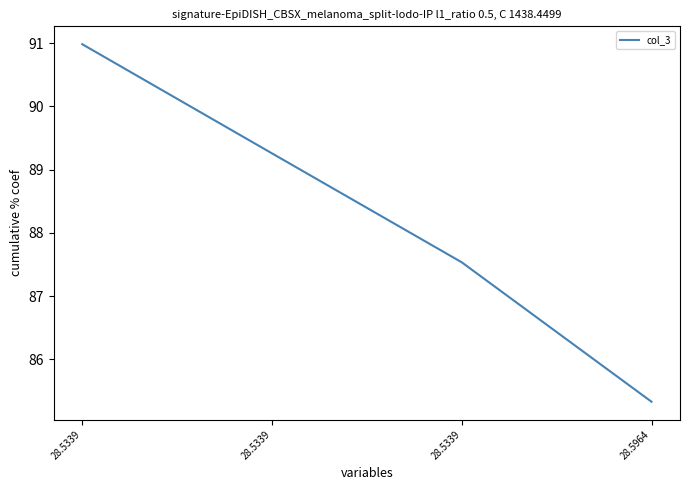

What is the ratio of the value at 28.5339 to the value at 28.5339?

1.0